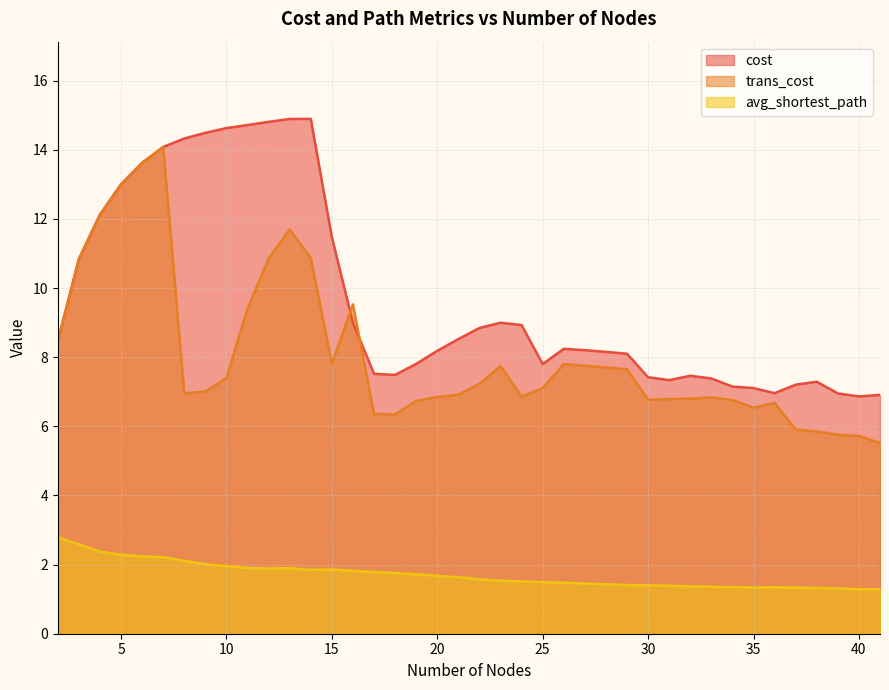

List the series in order of their peak value, highest first.

cost, trans_cost, avg_shortest_path